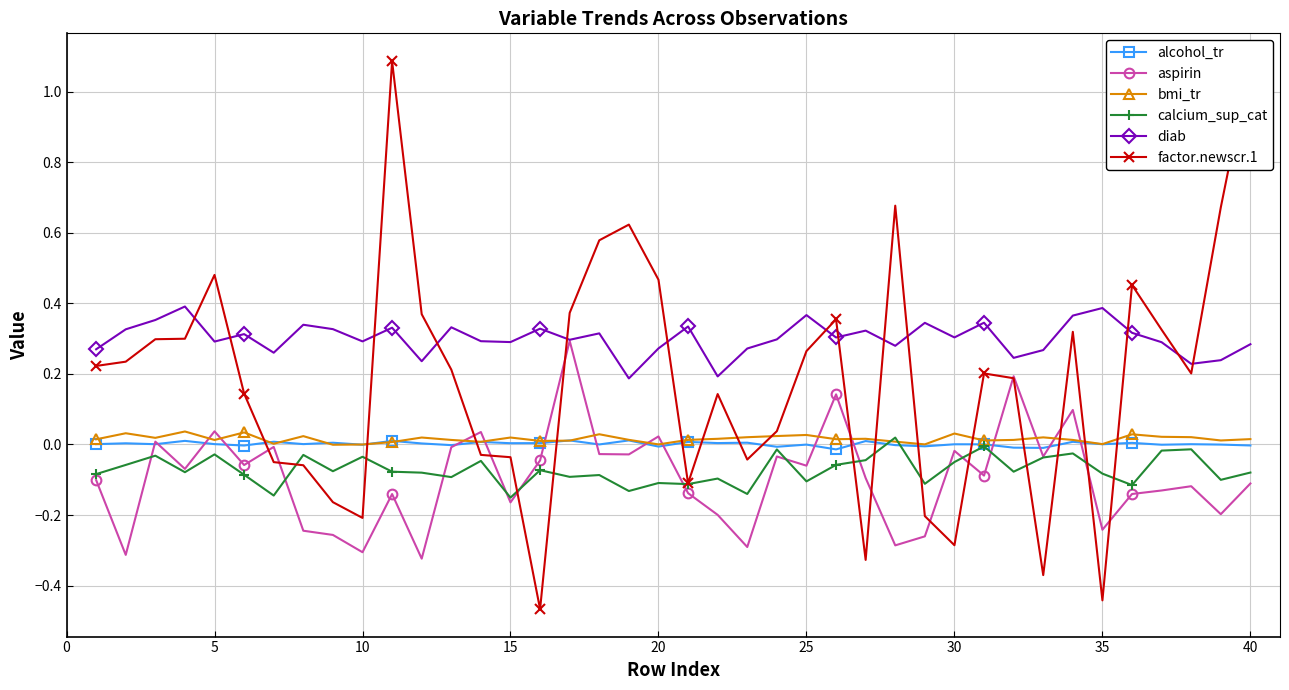

After their last crossing, which series has the higher values: factor.newscr.1 or alcohol_tr?

factor.newscr.1